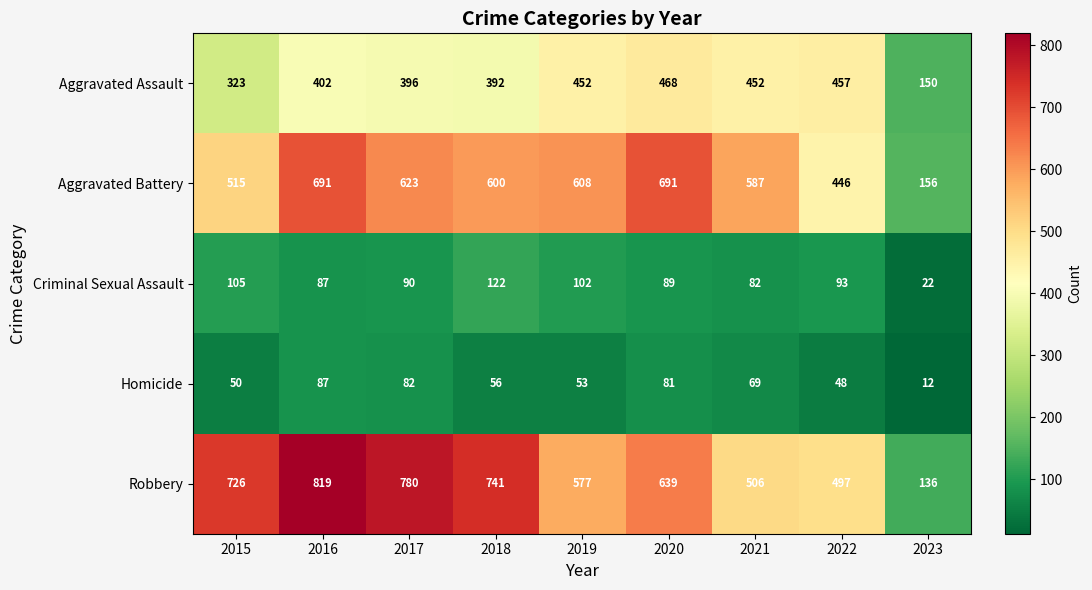

The Robbery series shows 197 at 2023. True or false?

False